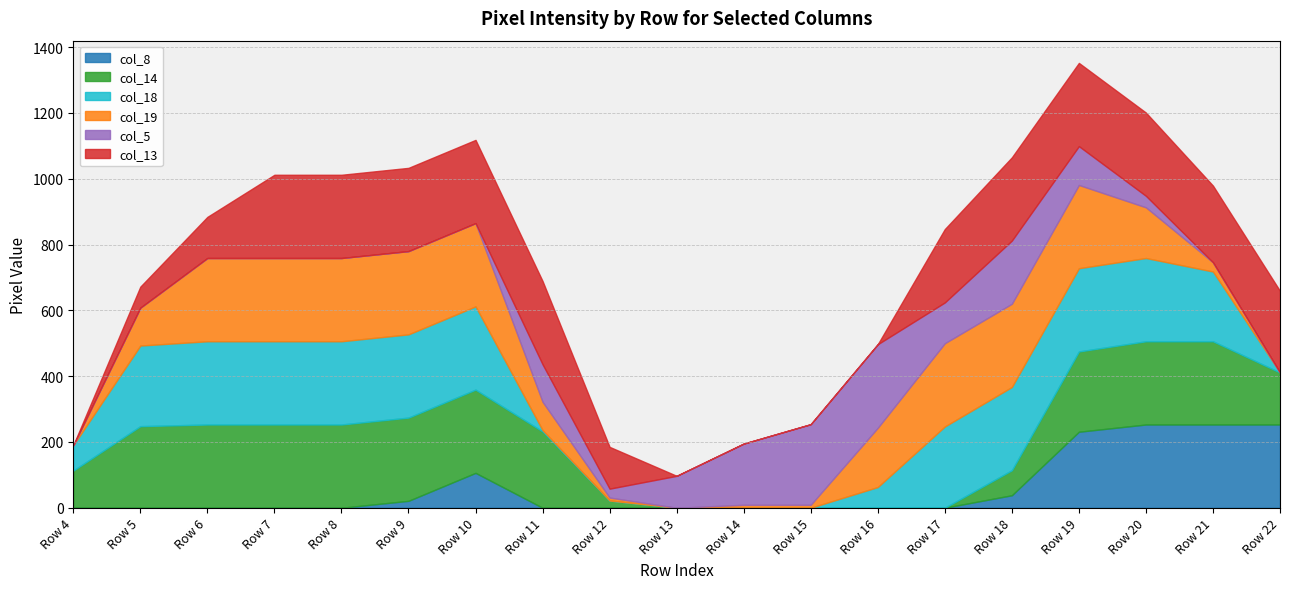

How many values in col_18 are above zero?

14